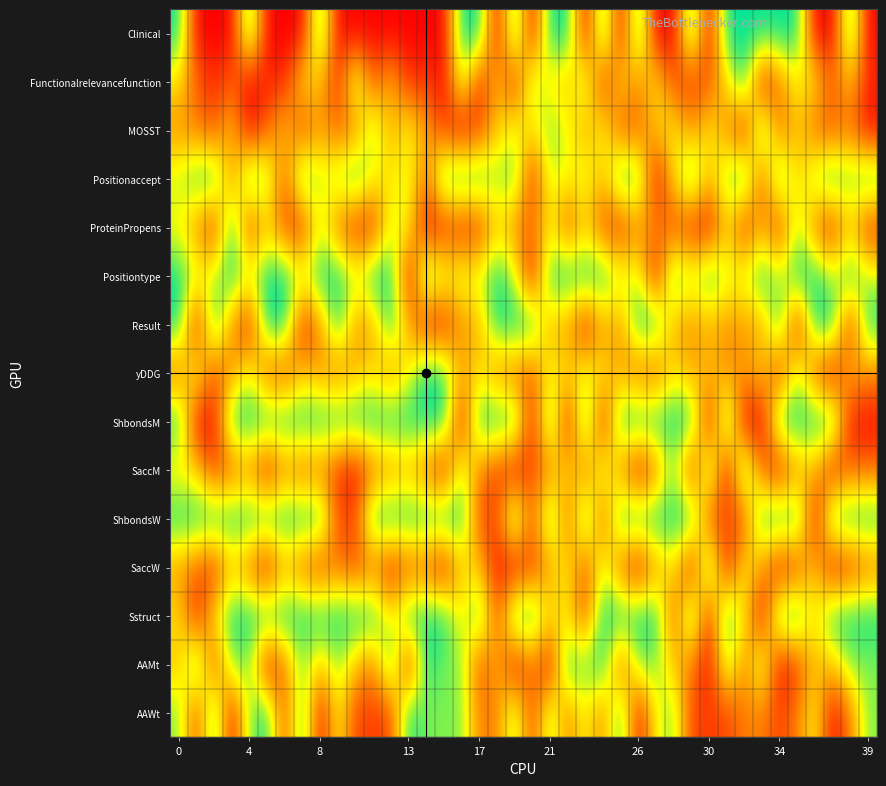

Count the number of categories in the chart.

40